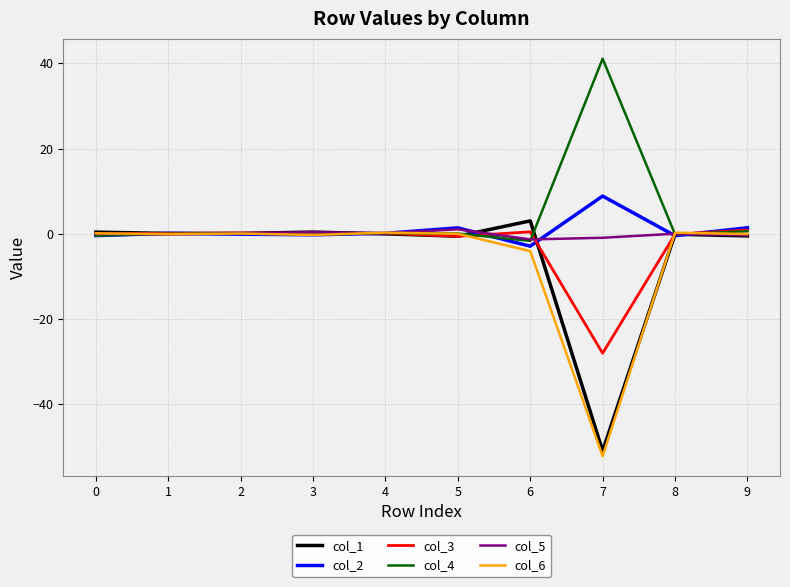

True or false: col_6 has a value of 0.1 at 0.

True